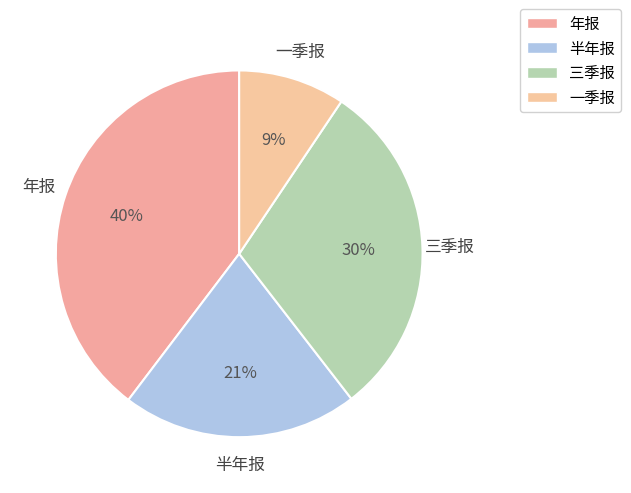

To the nearest percent, what percentage of the pie is 半年报?

21%